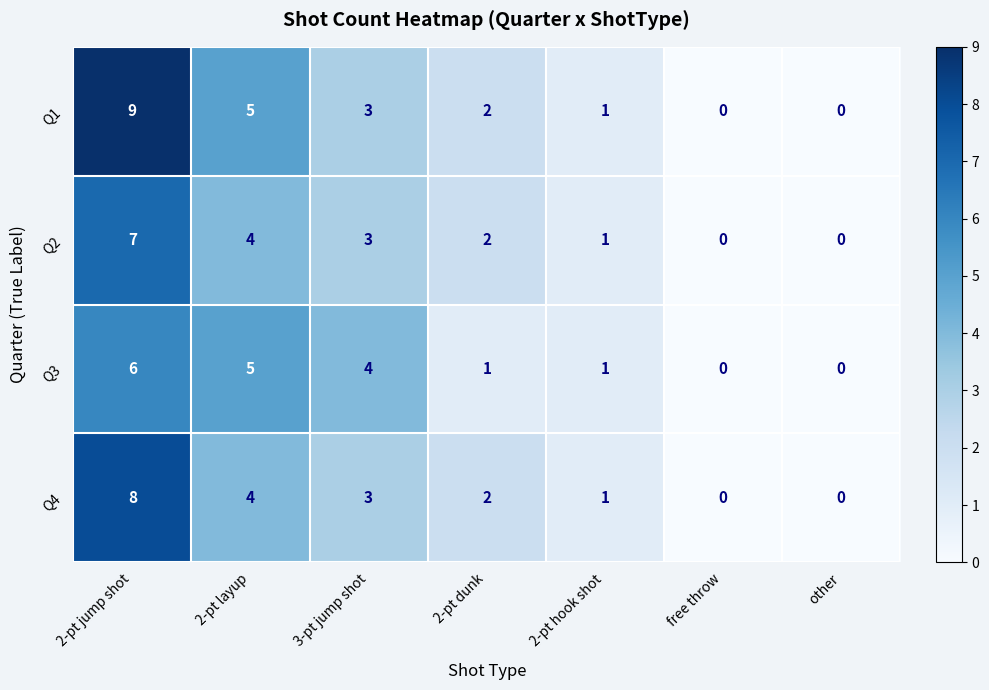

What is the difference between the Q3 values at free throw and 2-pt jump shot?

6